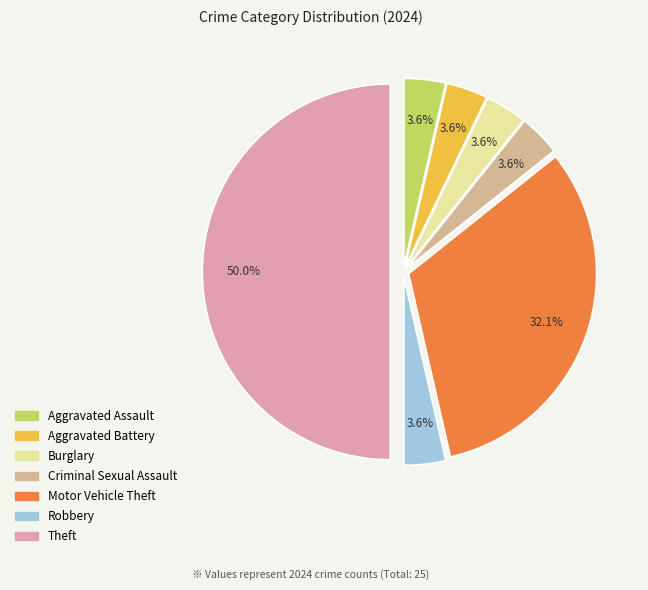

To the nearest percent, what is the combined percentage of Burglary and Criminal Sexual Assault?

7%